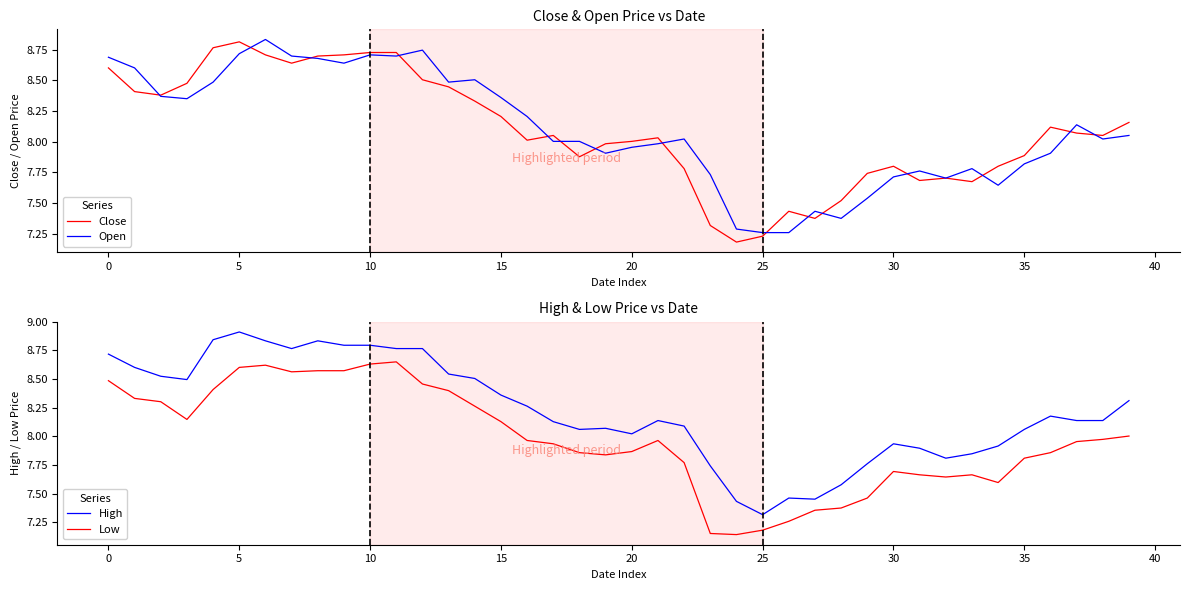

What is the difference between the maximum and minimum values in the Low series?

1.5